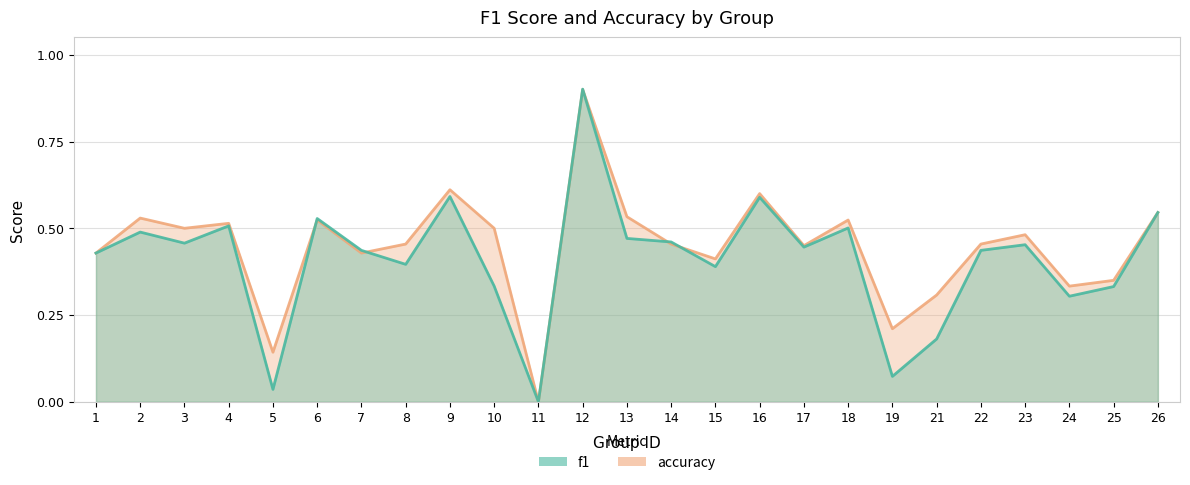

At how many categories does at least one series exceed 0?

24